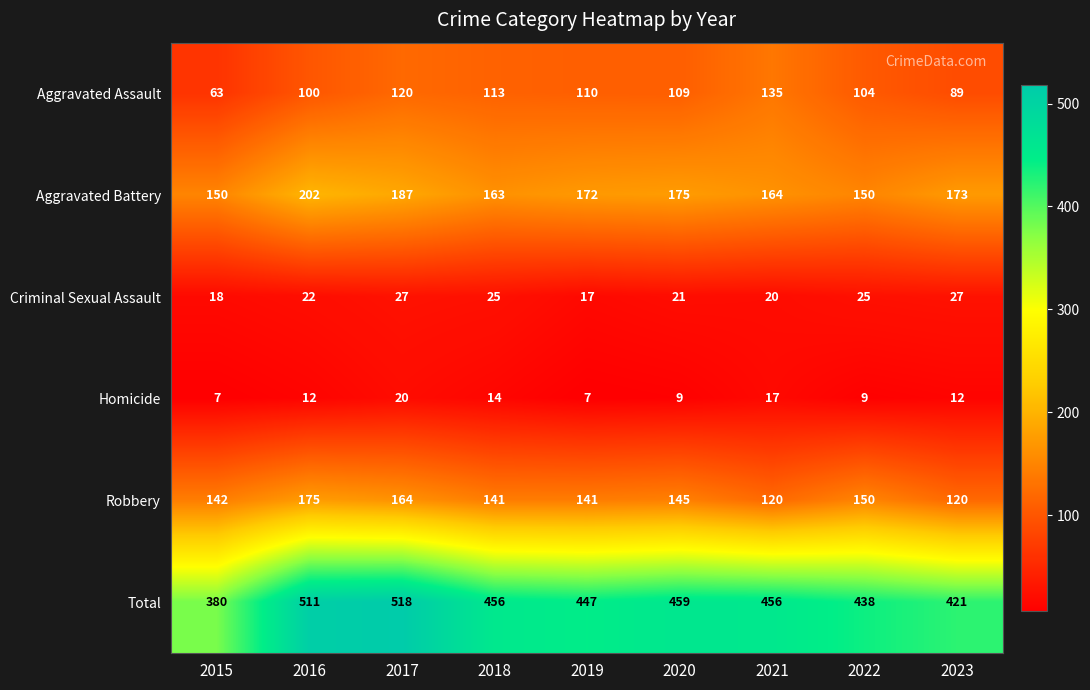

What is the difference between the maximum and minimum values in the Homicide series?

13